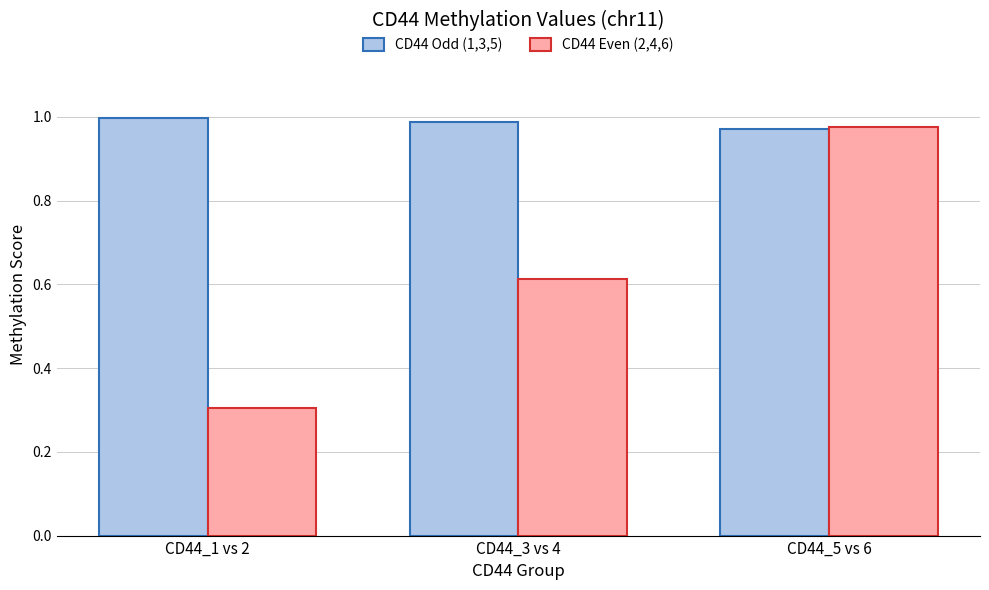

What are all the series names shown in the legend?

CD44 Odd (1,3,5), CD44 Even (2,4,6)